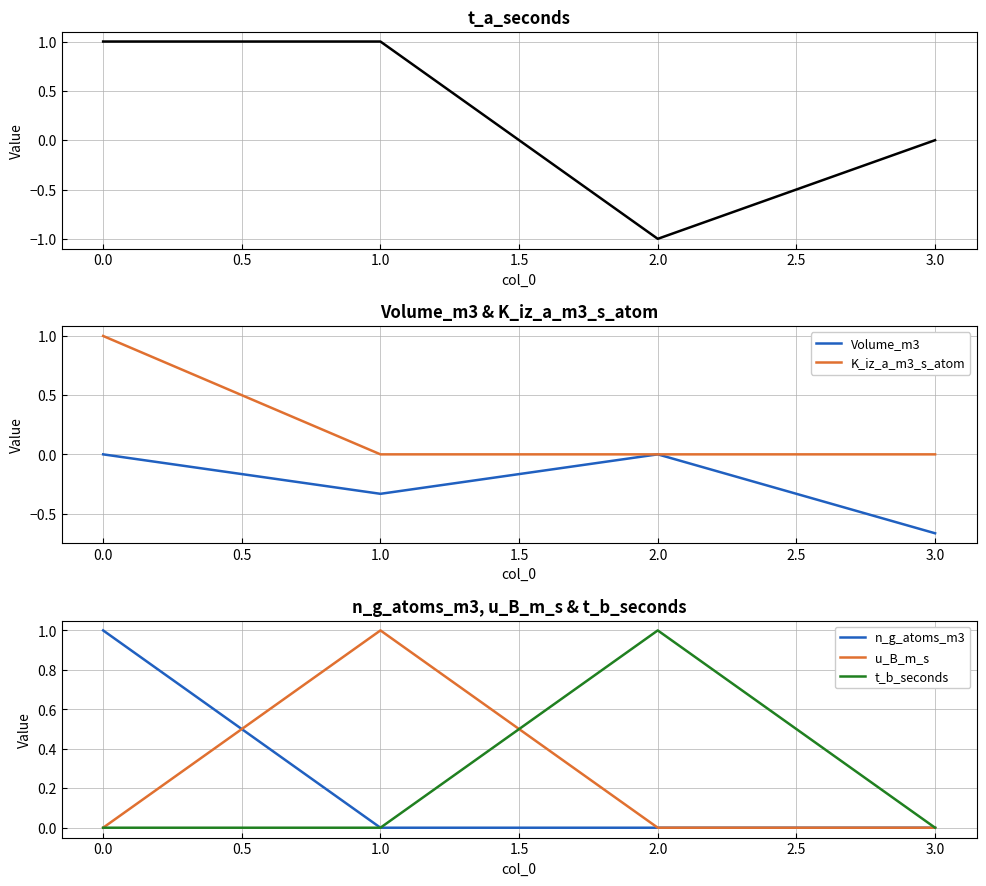

True or false: t_b_seconds has a value of -1 at 0.0.

False